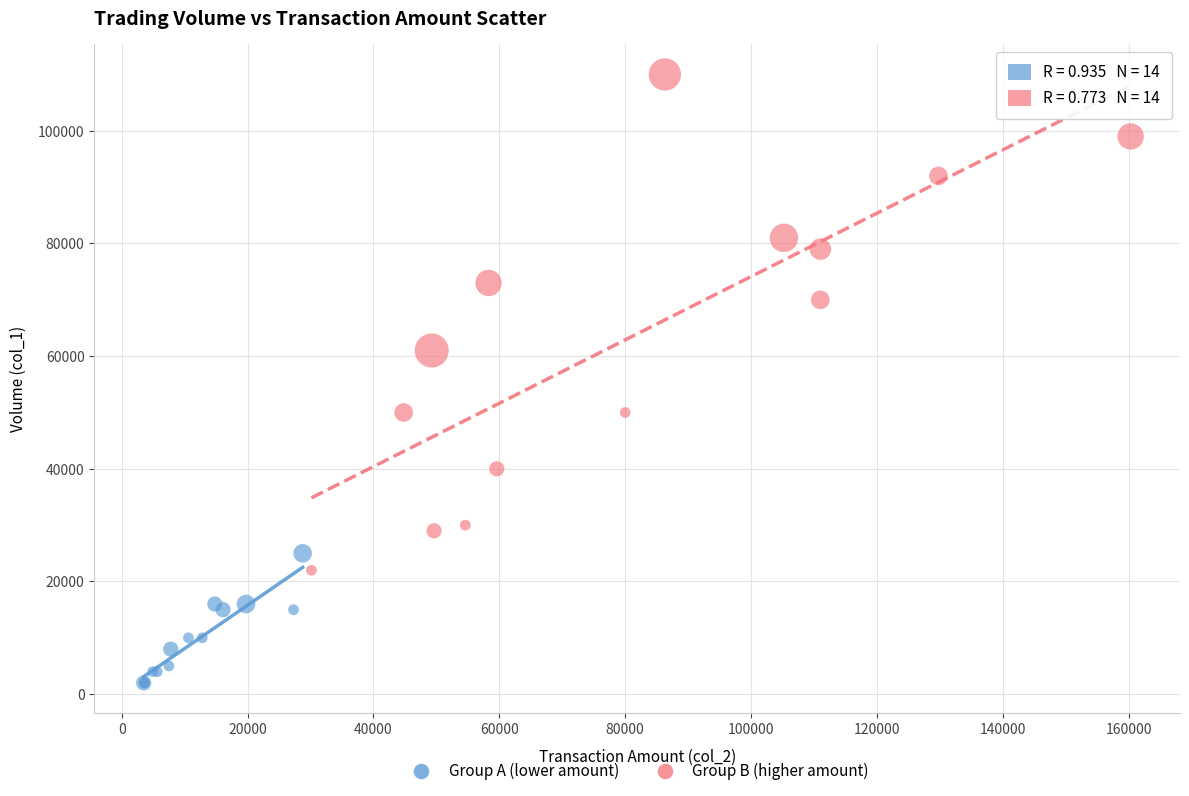

Which series contains the lowest Y value?

Group A (lower amount)